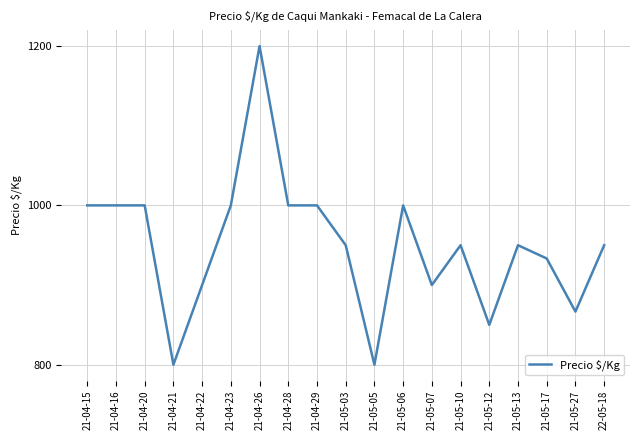

What is the change in value from 21-05-03 to 21-05-27?

-83.3